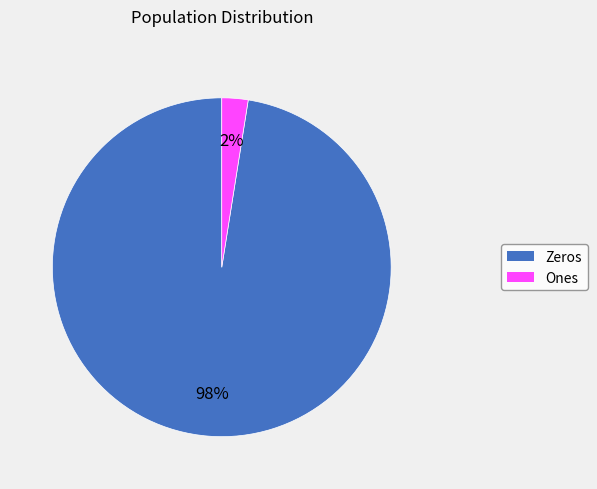

Is there any slice that represents more than half of the pie?

Yes